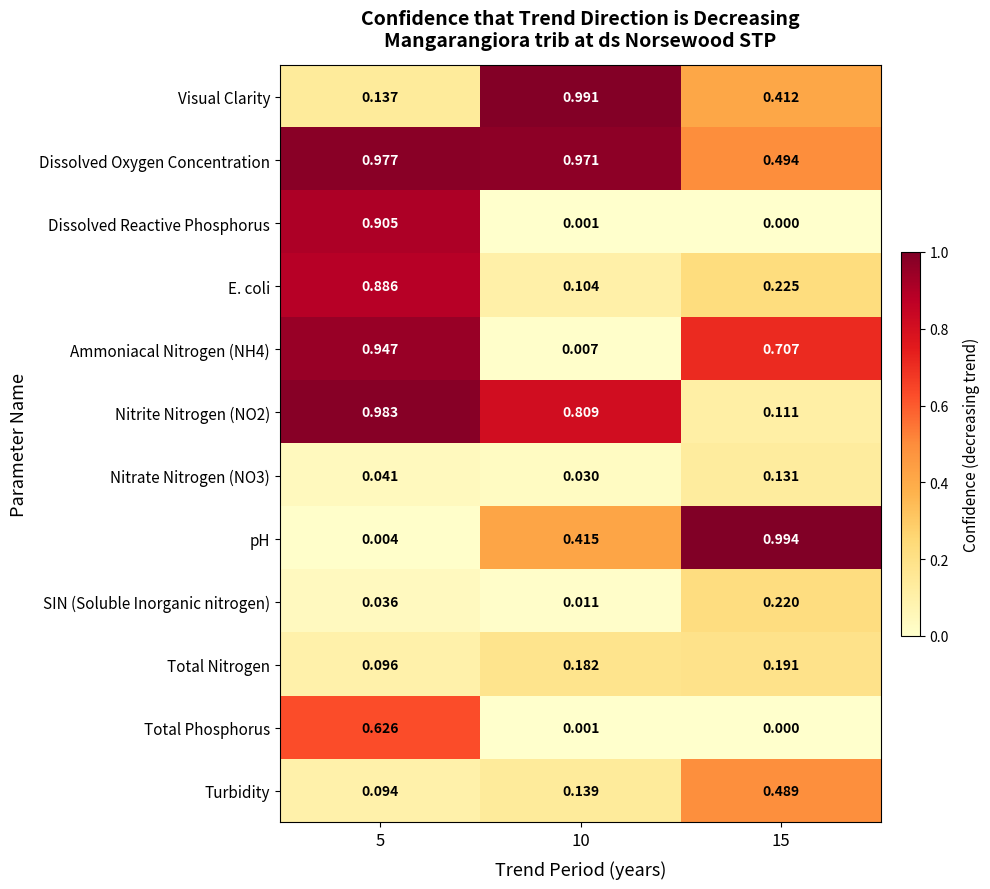

Which series has the largest range (max minus min)?

pH